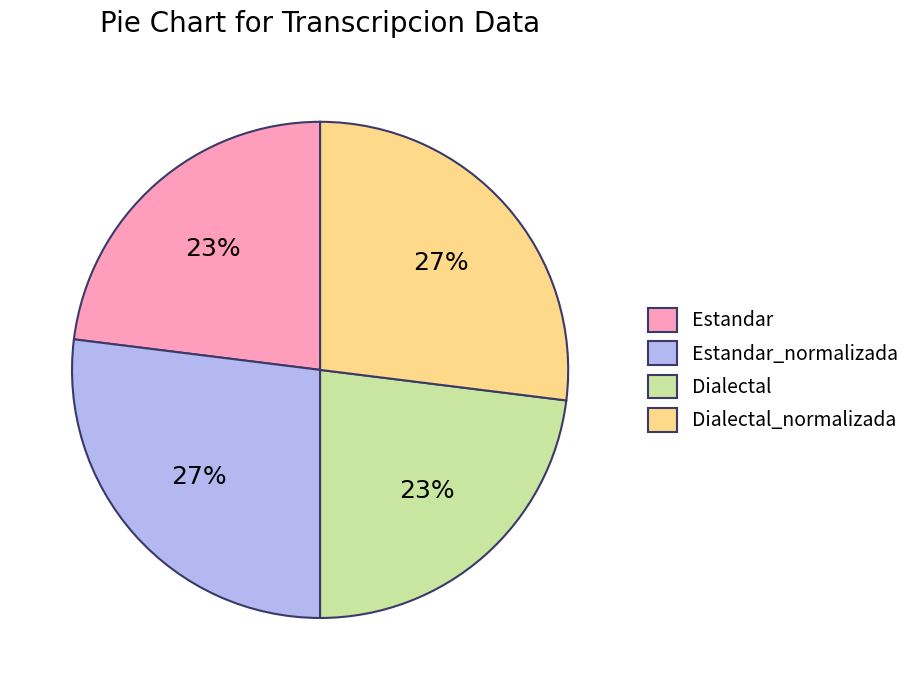

Approximately how many times larger is the value at Estandar compared to Dialectal?

1.0